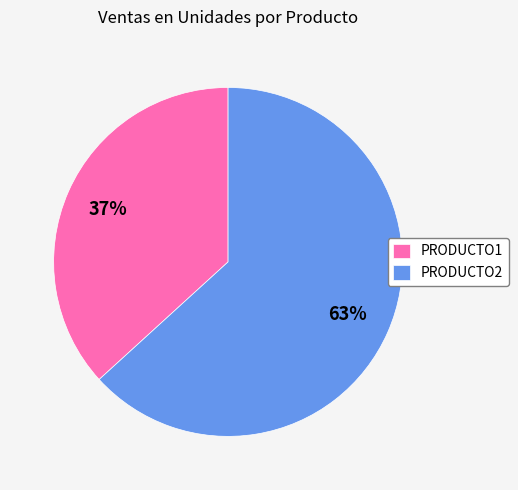

The PRODUCTO2 slice represents 74% of the pie. True or false?

False